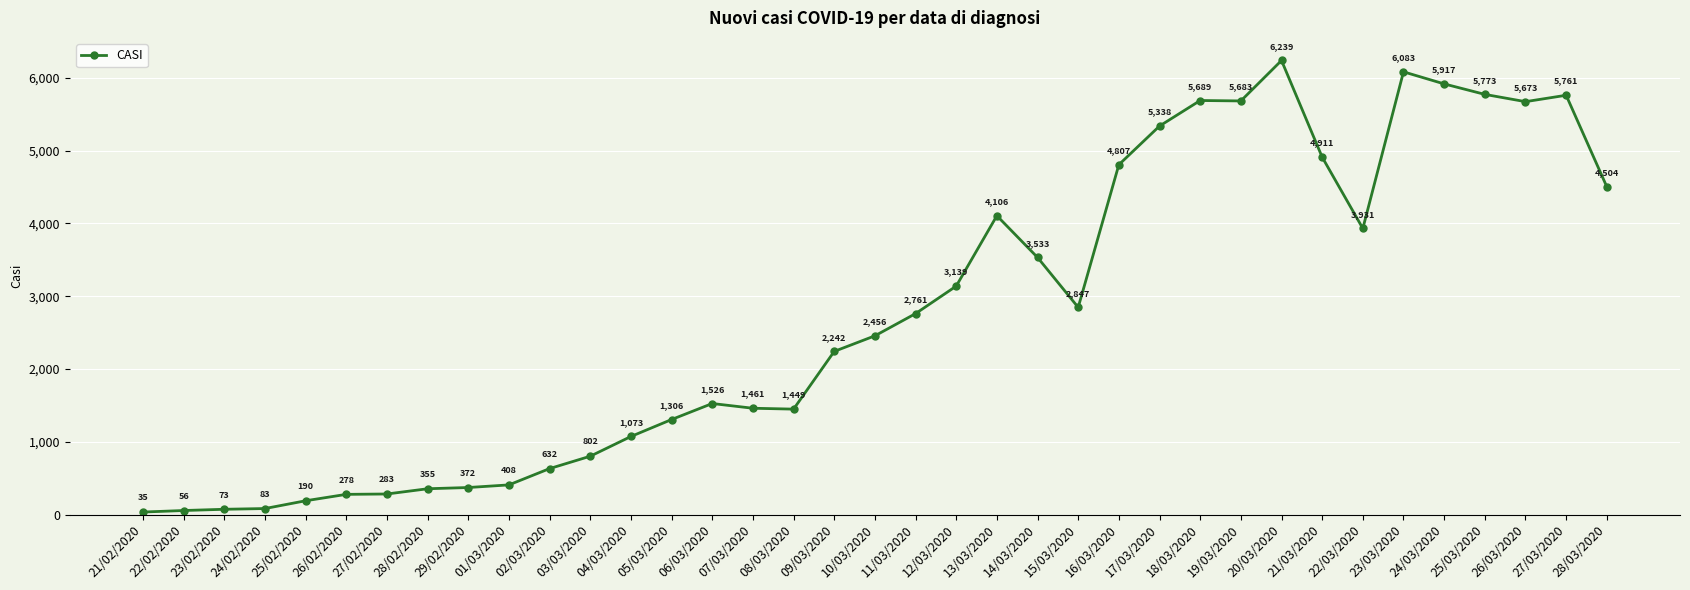

What is the difference between the second highest and minimum values?

6048